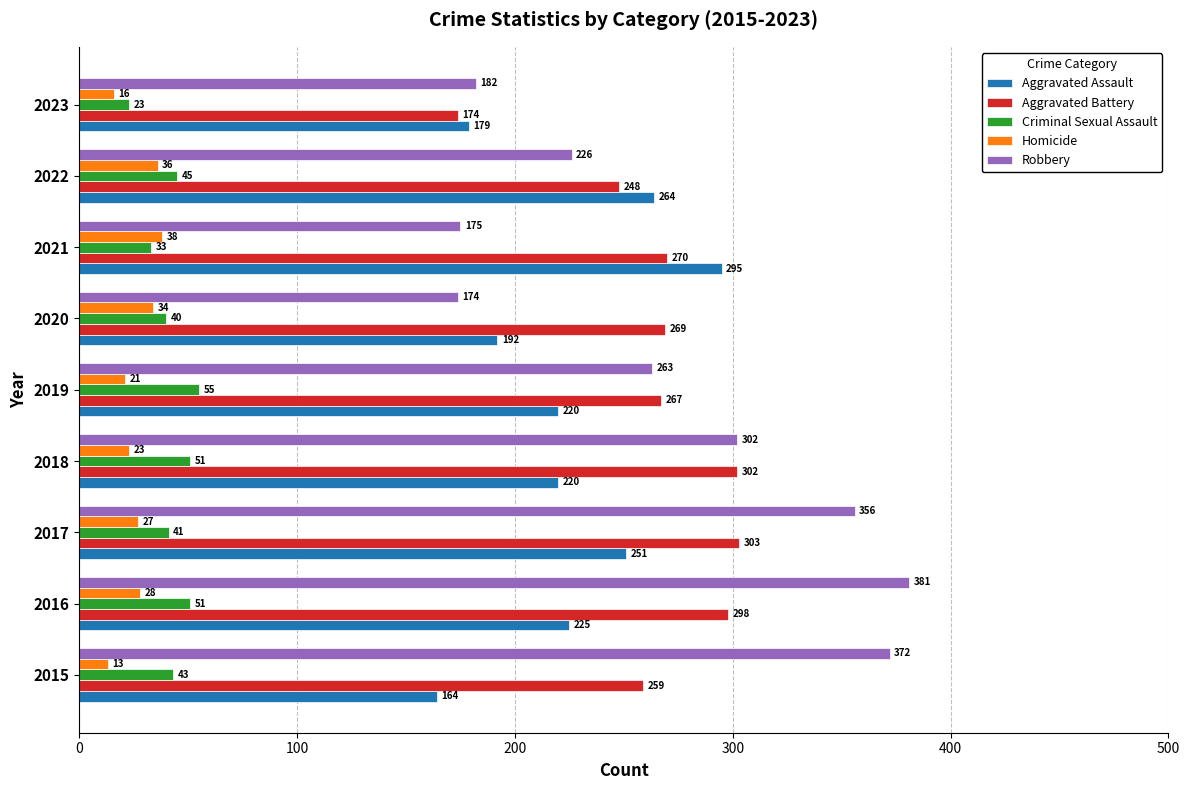

What is the difference between the maximum and minimum values in the Homicide series?

25